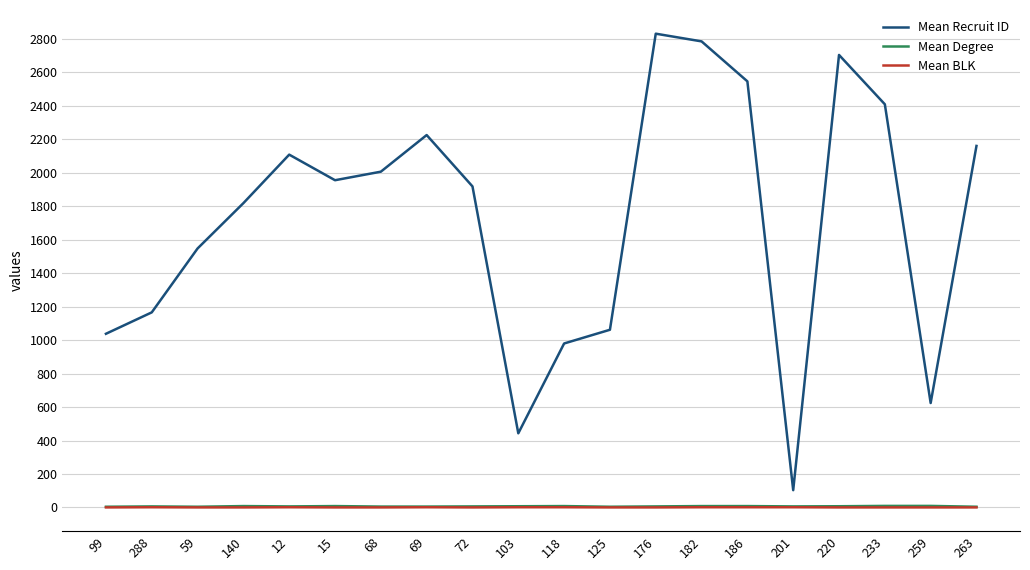

What is the spread (max minus min) of values at 233?

2410